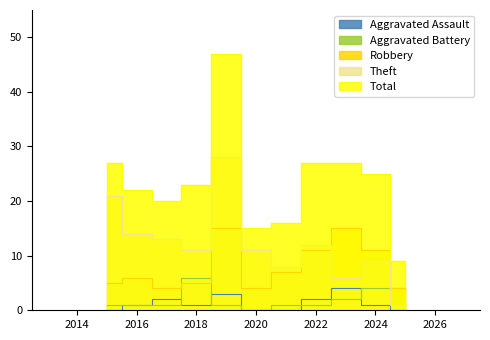

Which series has the largest total across all categories?

Total